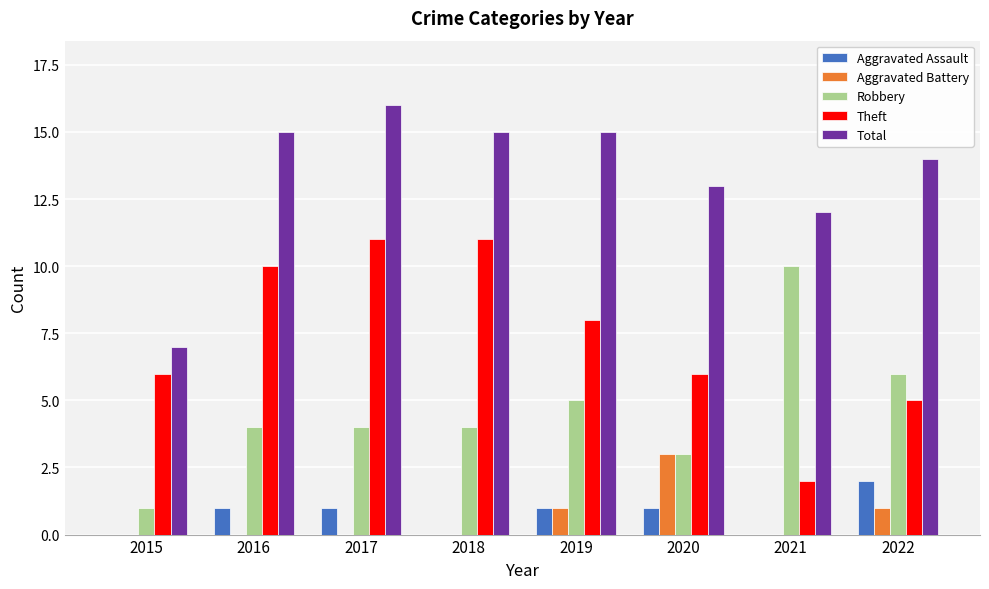

What is the greatest value displayed?

16